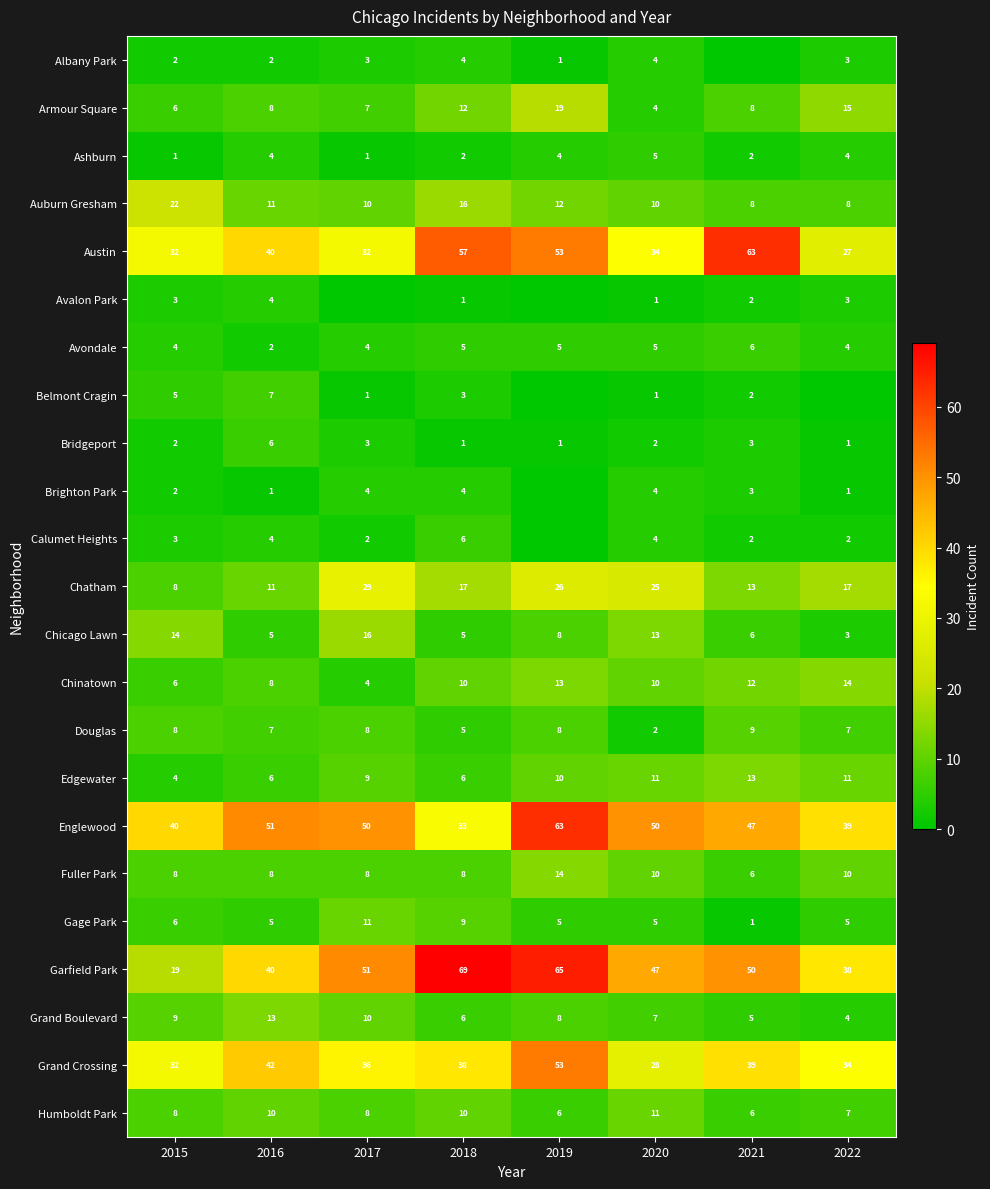

What is the difference between the Chatham values at 2015 and 2018?

9